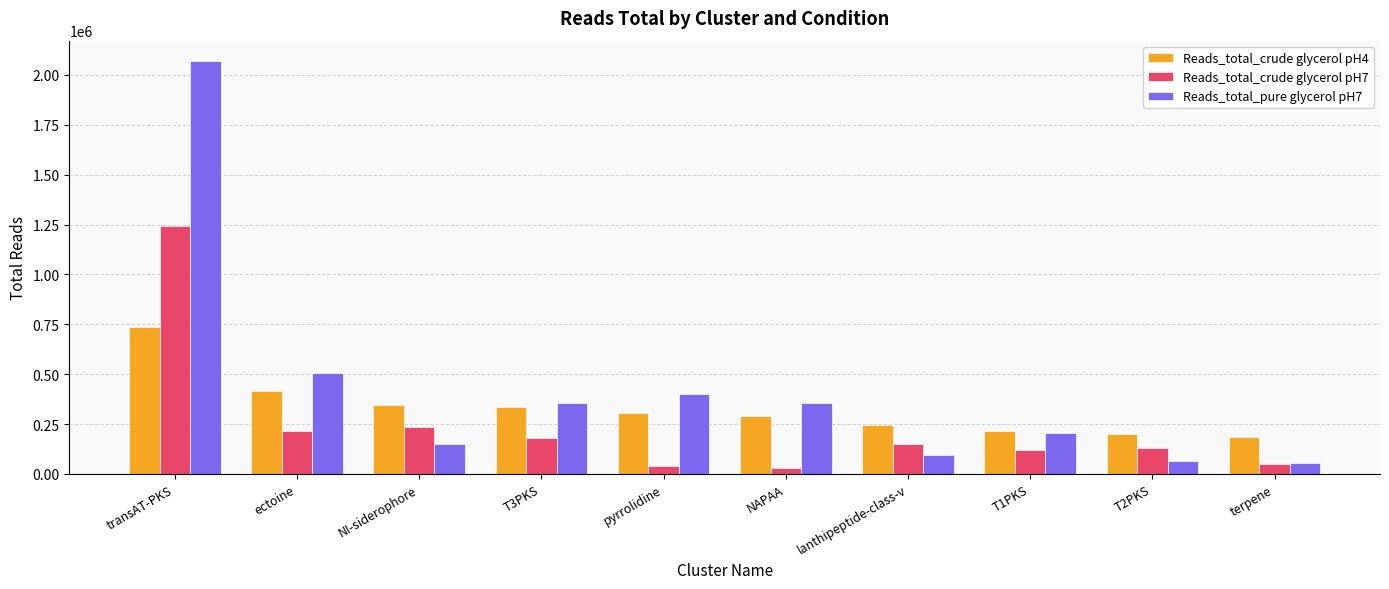

List the series in order of their peak value, highest first.

Reads_total_pure glycerol pH7, Reads_total_crude glycerol pH7, Reads_total_crude glycerol pH4